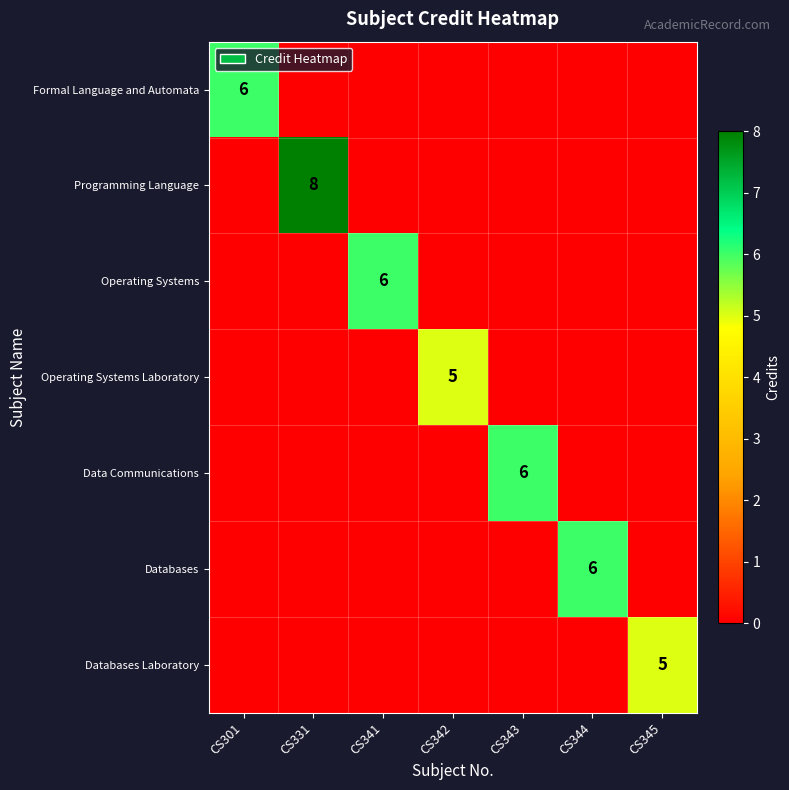

True or false: Operating Systems has a value of 2 at CS341.

False